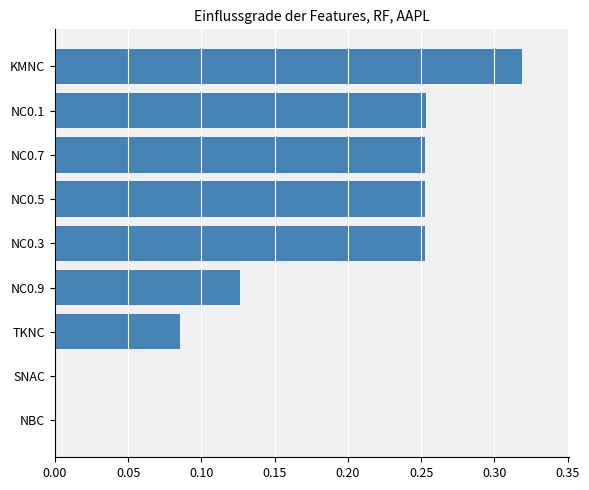

What is the sum of all values?

1.5